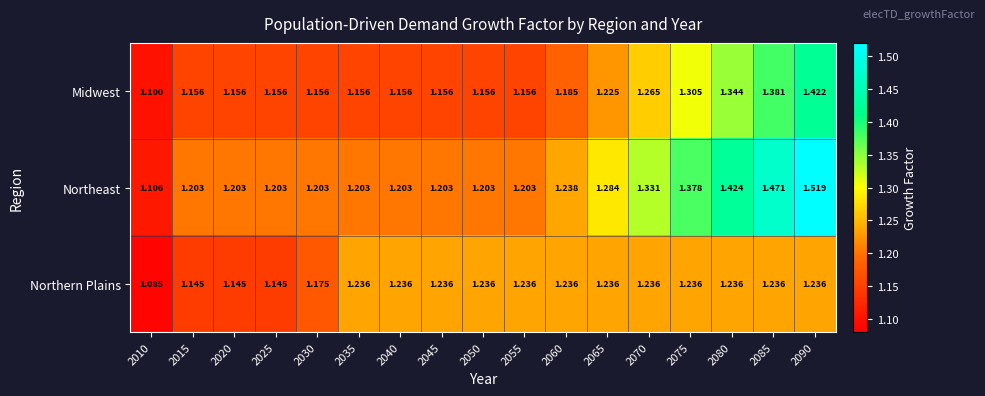

Which series has the widest spread of values?

Northeast